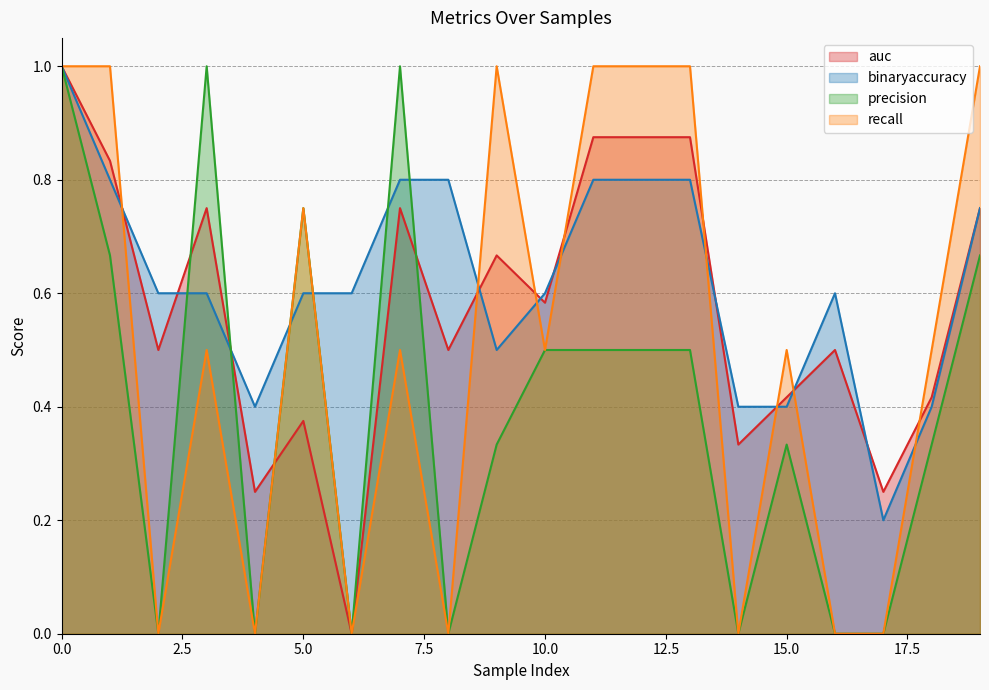

How many interior local peaks does the auc series have?

5